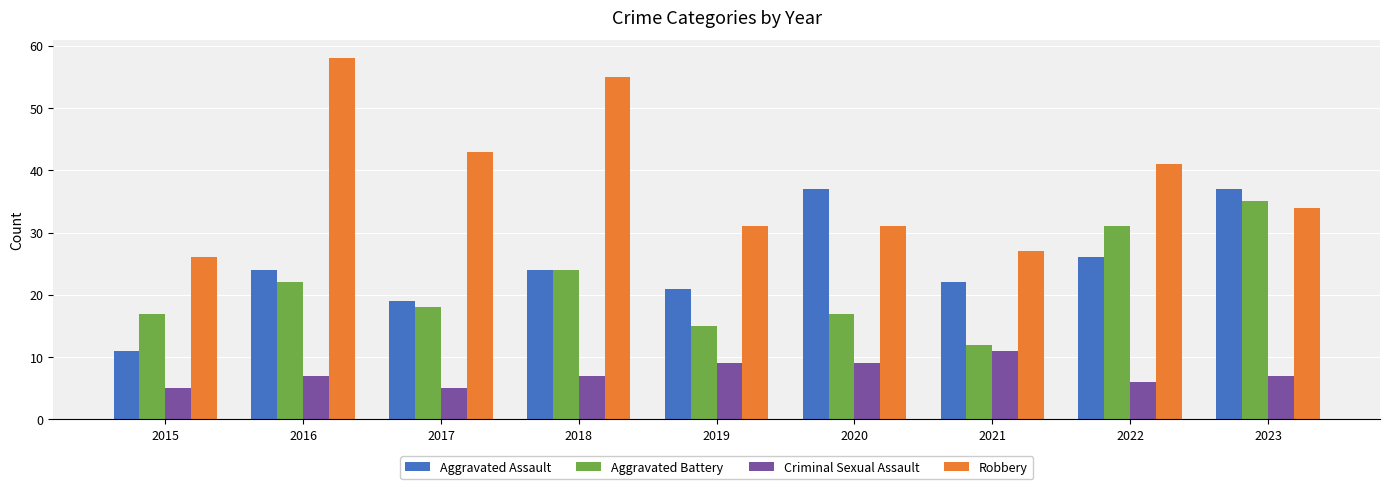

At how many categories does at least one series exceed 5?

9